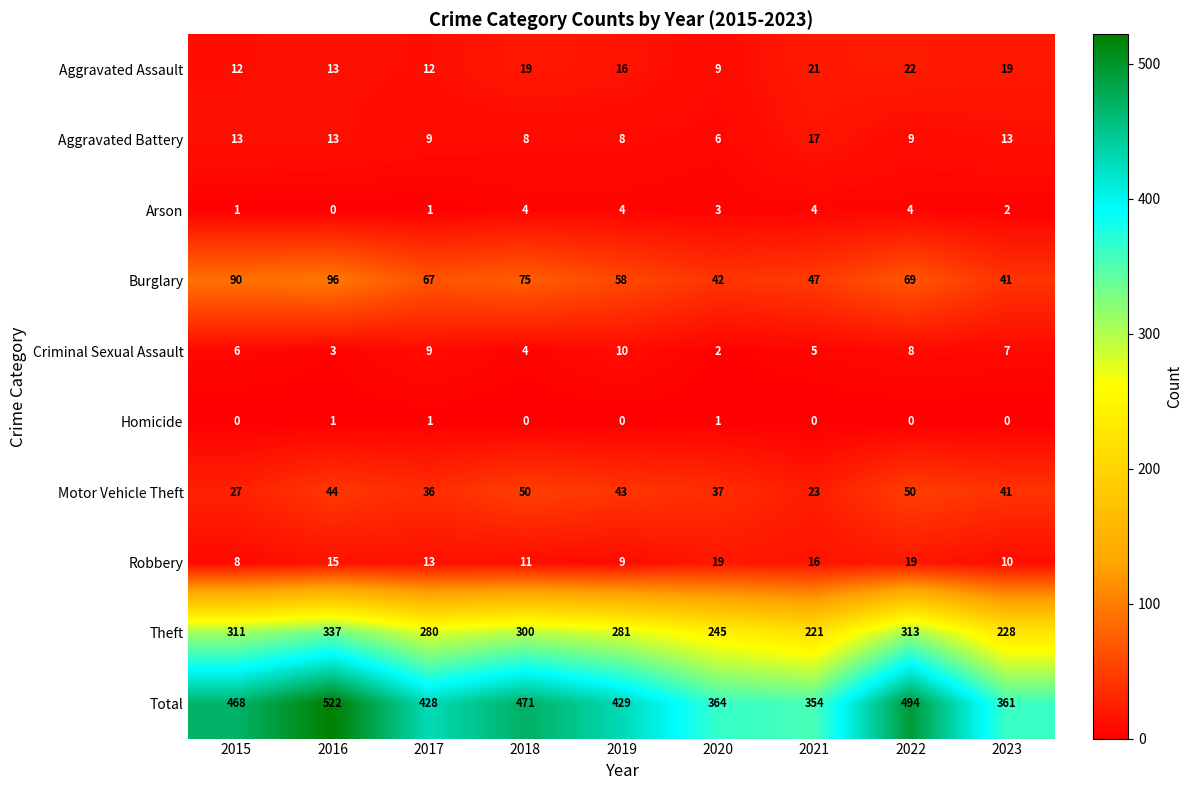

Where is Theft nearest to the value 279?

2017